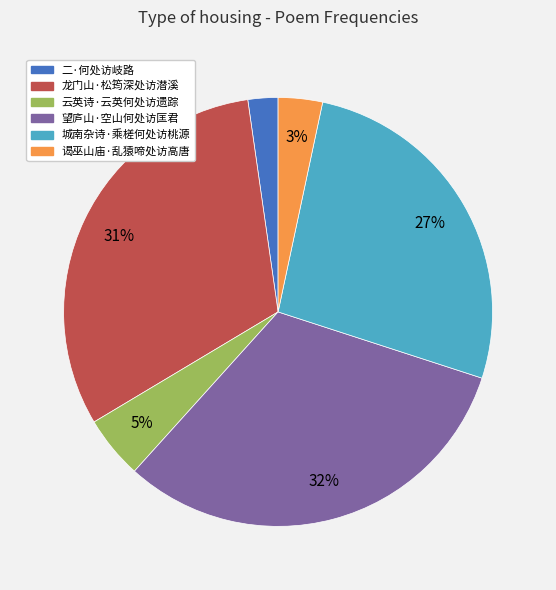

To the nearest percent, what is the average slice percentage?

17%